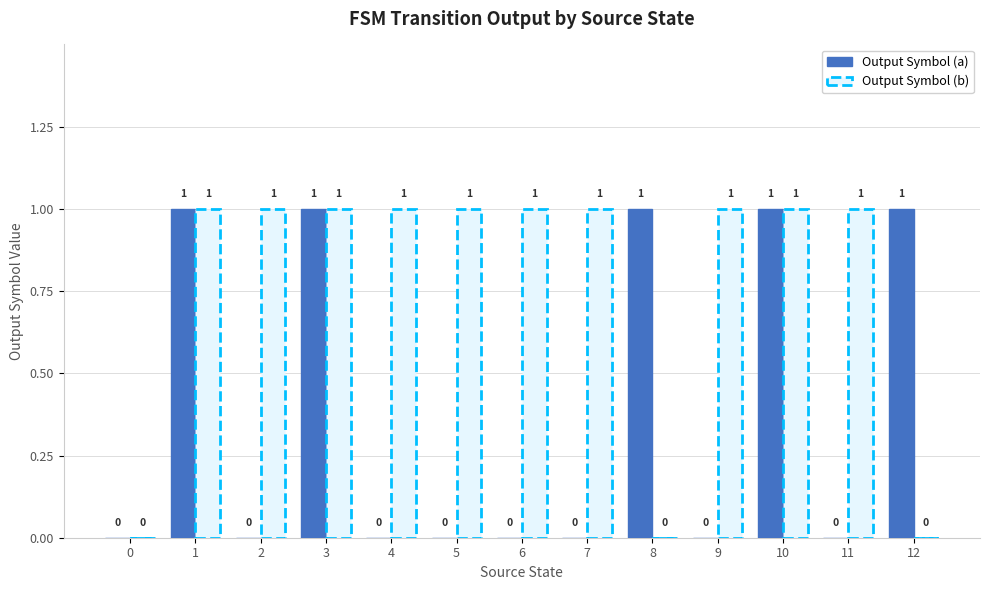

The value of Output Symbol (a) at 11 is 1. True or false?

False